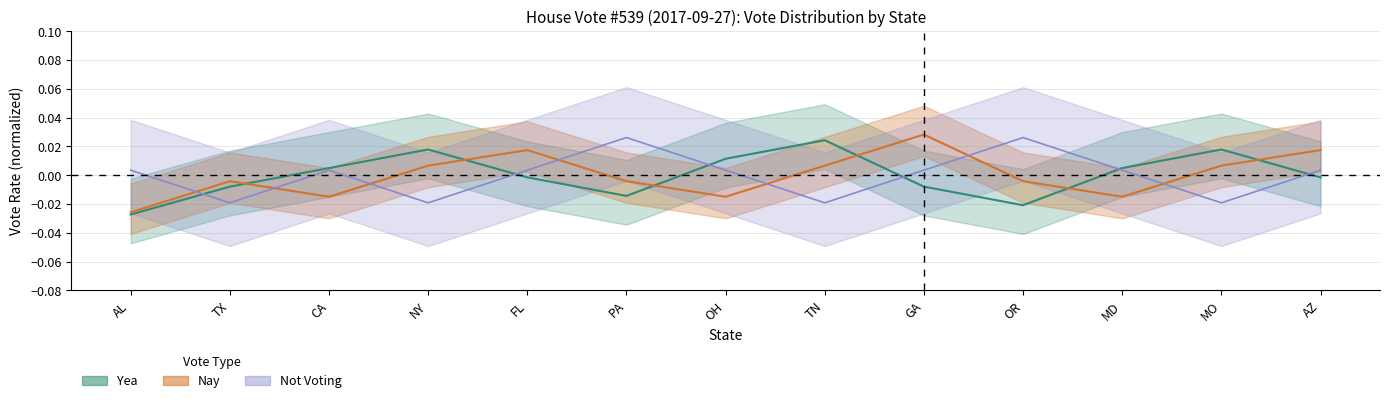

At which category is the sum across all series the highest?

GA